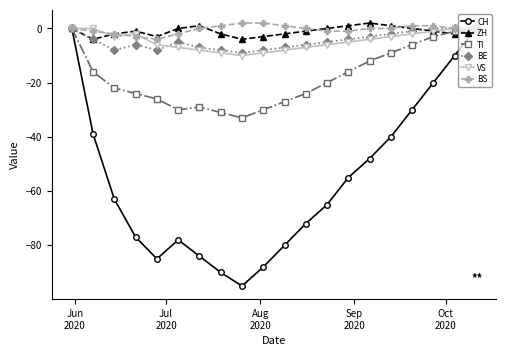

How many categories are shown in the chart?

20